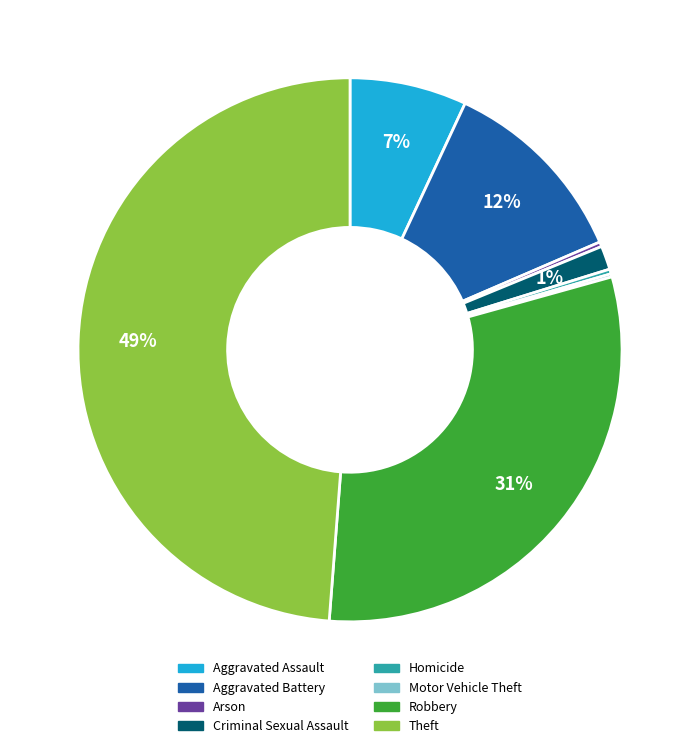

Which slice is the largest?

Theft